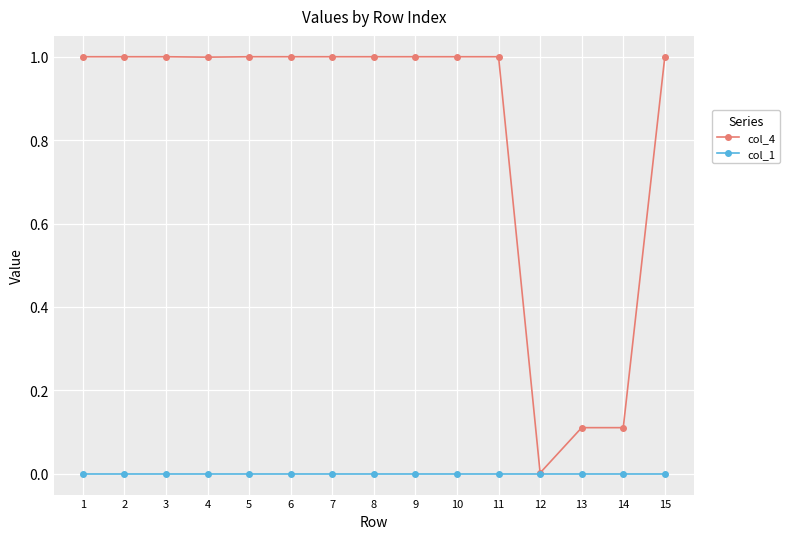

At 8, list the series in order from smallest to largest.

col_1, col_4